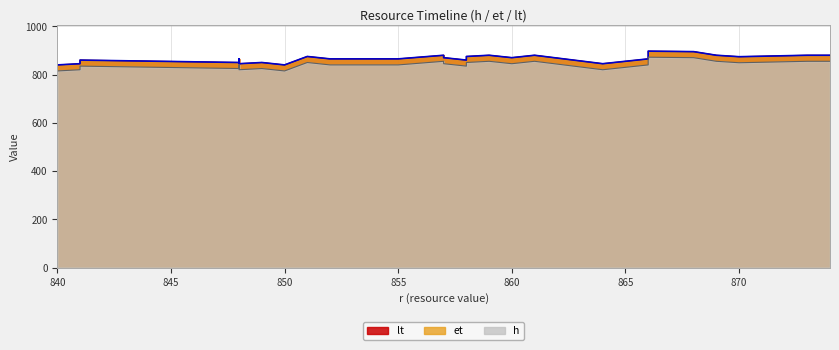

What is the difference between the et values at 15 and 19?

10.0